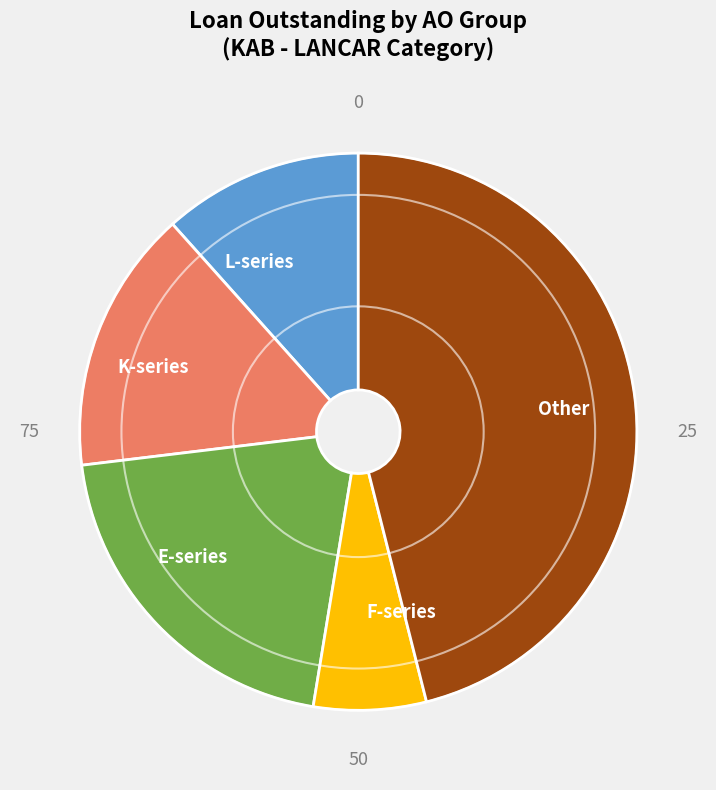

How many slices are in this pie chart?

5